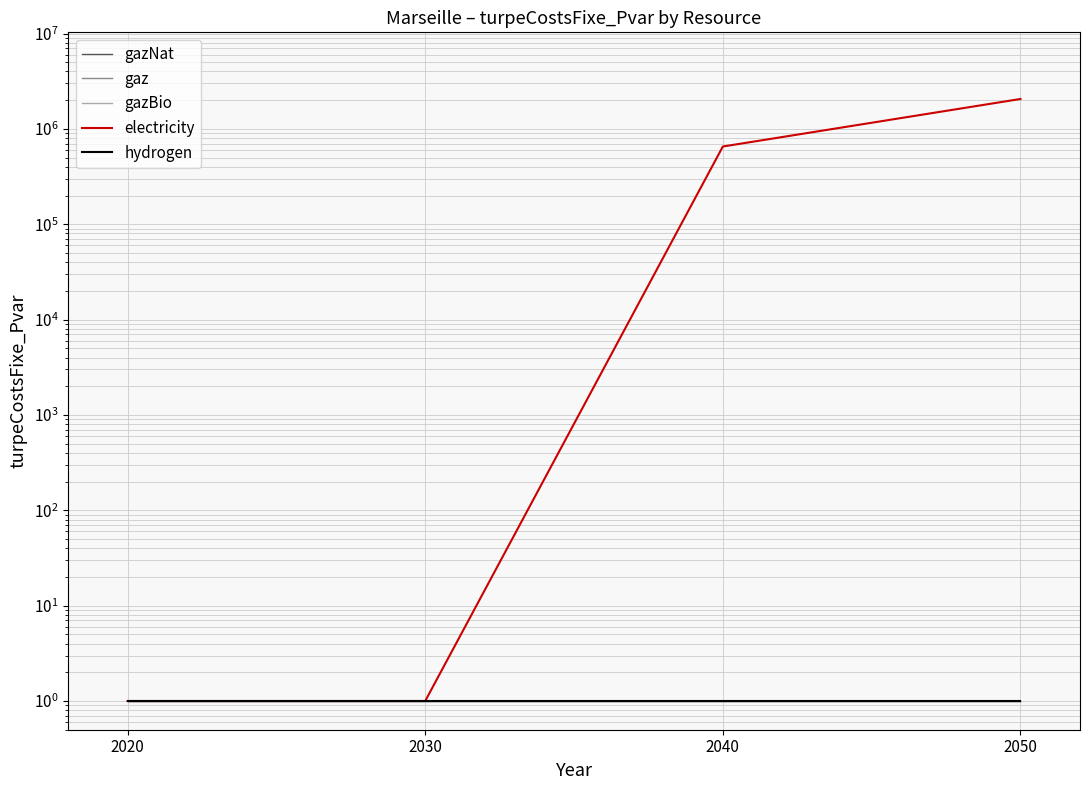

The value of electricity at 2040 is 978643.6. True or false?

False